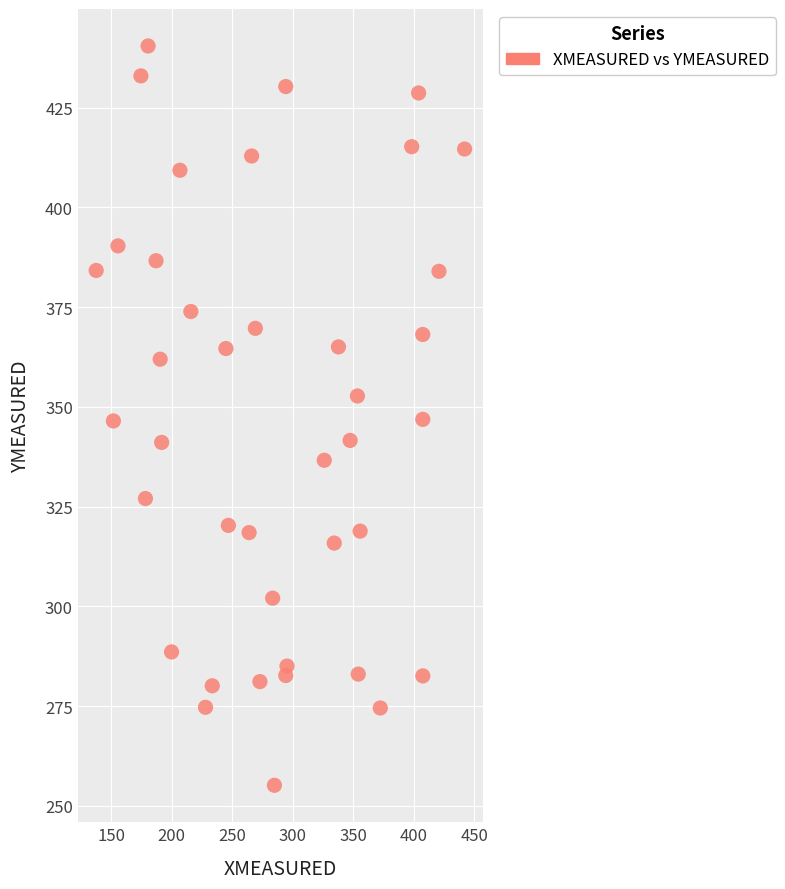

What is the range of X values (max minus min)?

304.3